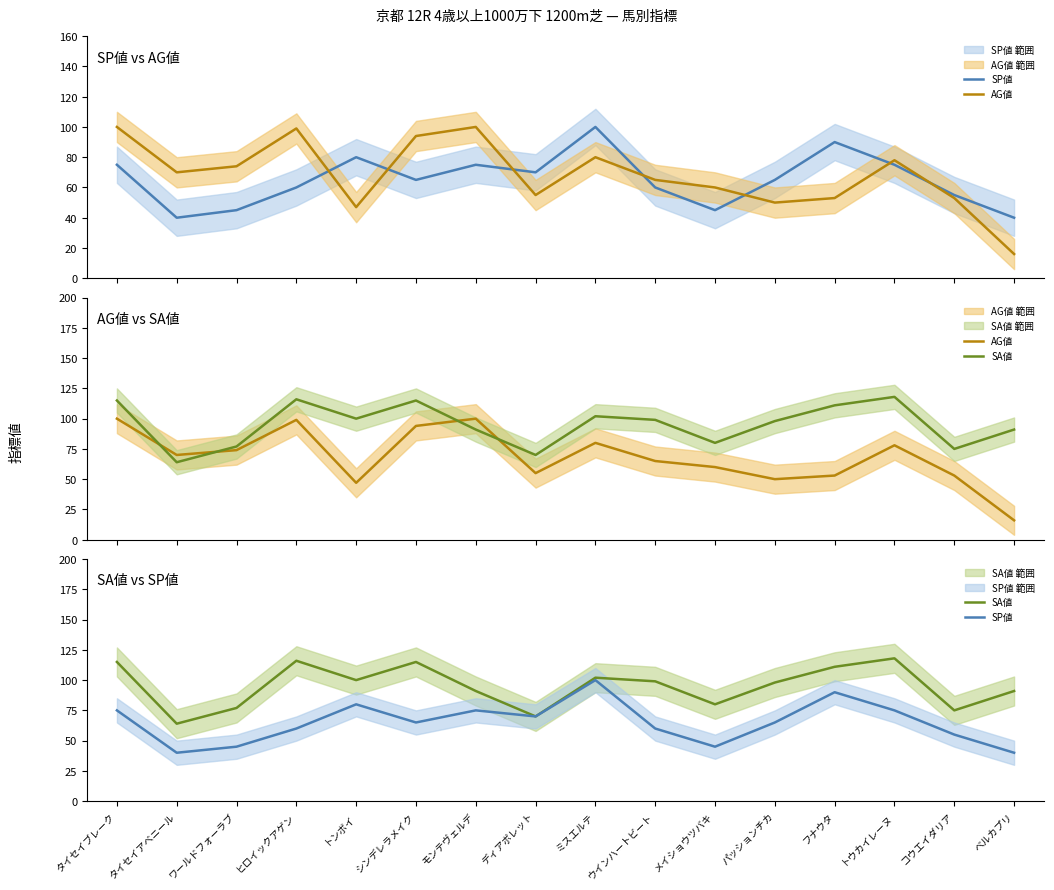

Where is SA値 nearest to the value 91?

モンテヴェルデ